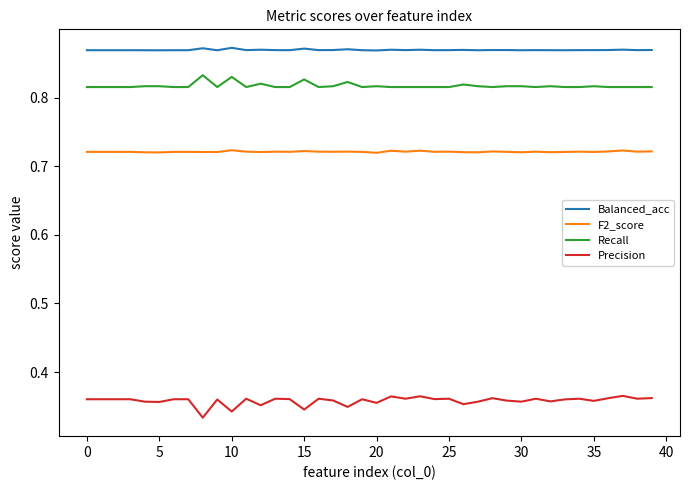

Count the number of categories in the chart.

40